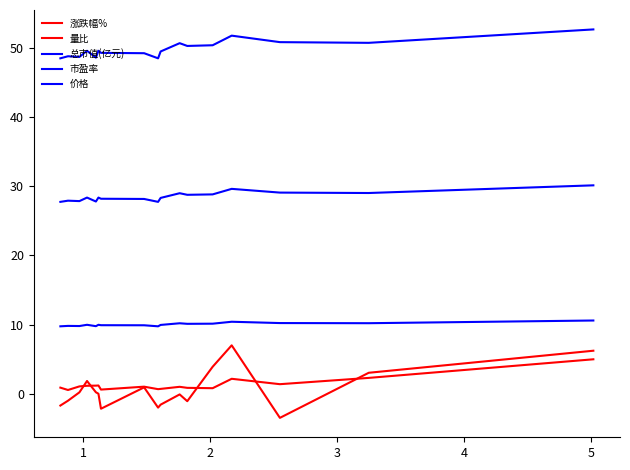

What is the difference between the maximum and minimum values in the 市盈率 series?

2.4